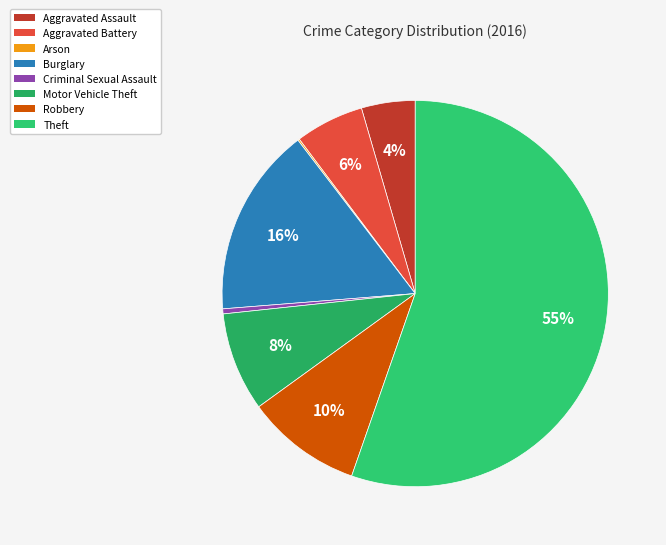

Is there any slice that represents more than half of the pie?

Yes